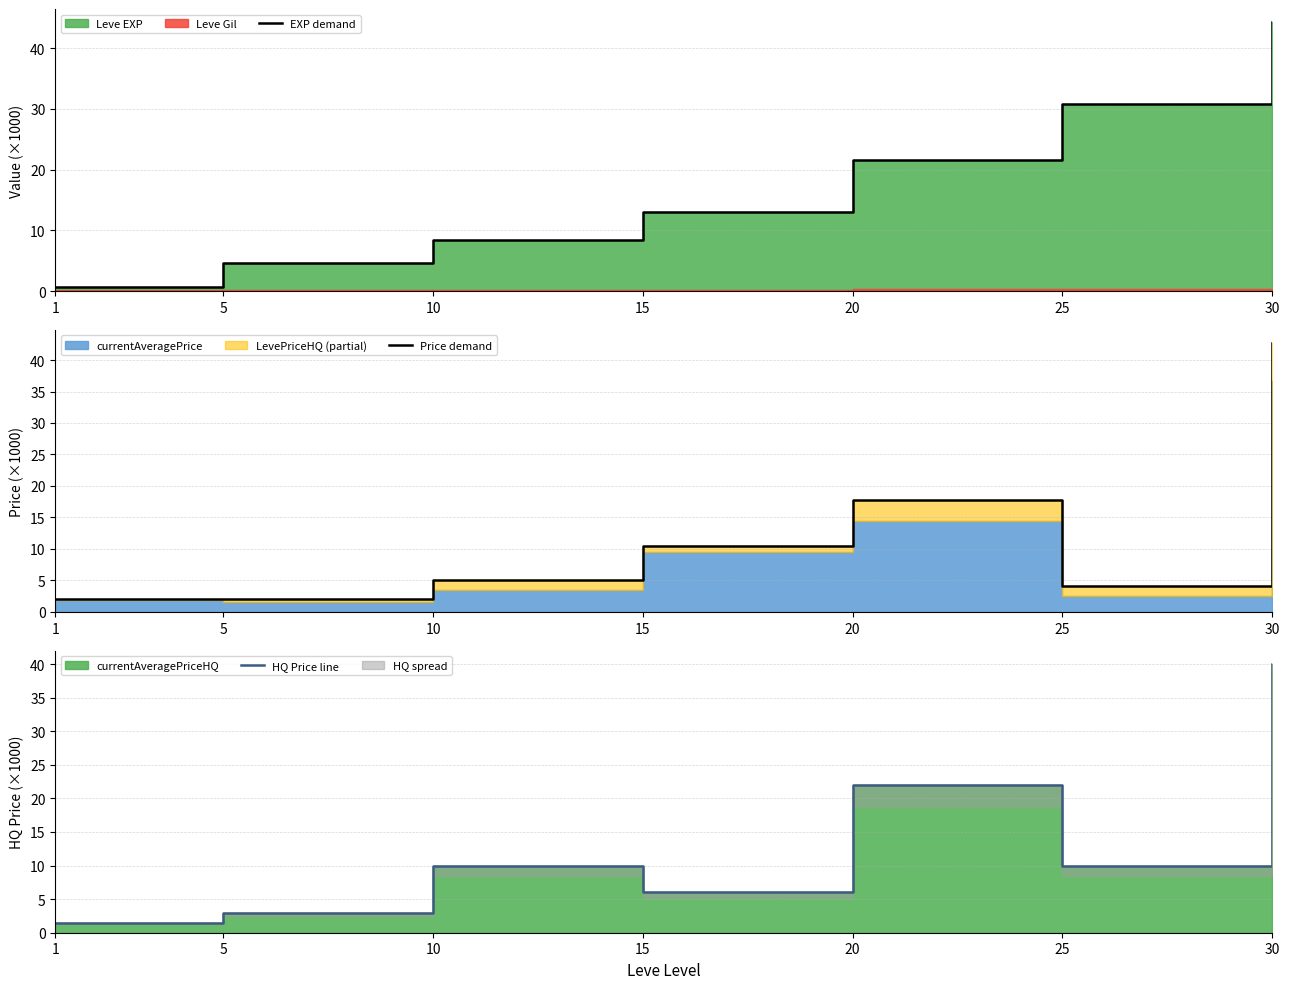

Is the value of EXP demand at 25 greater than the value of Price demand at 25?

Yes